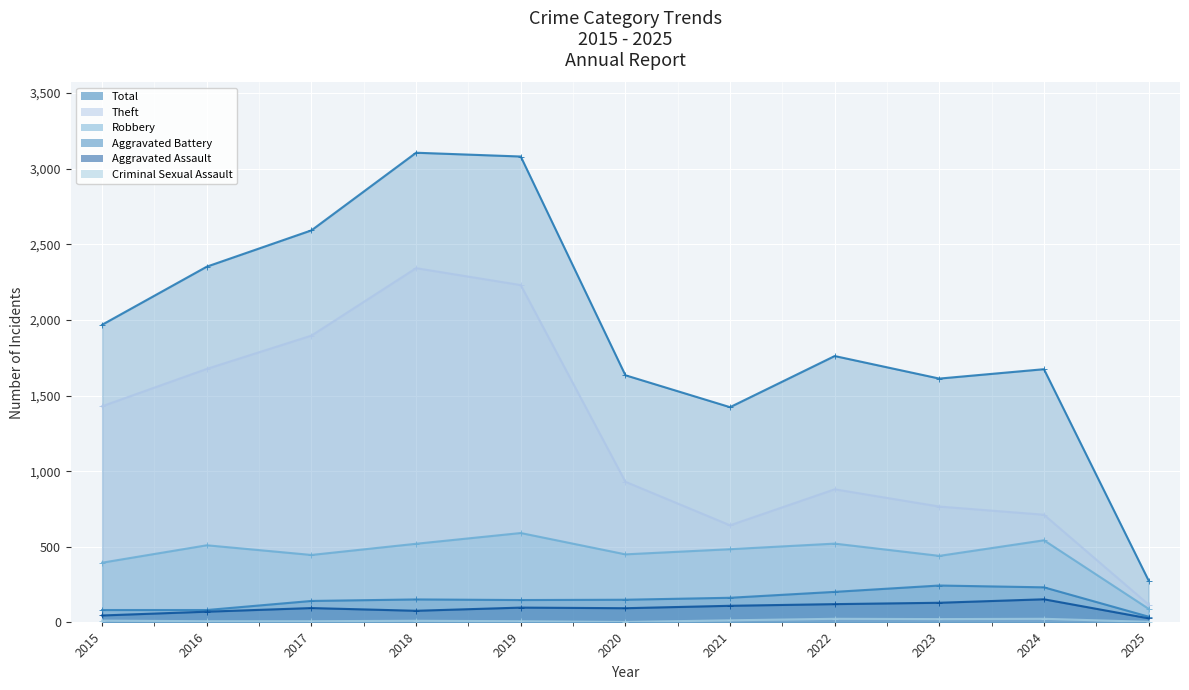

Which series has the widest spread of values?

Total